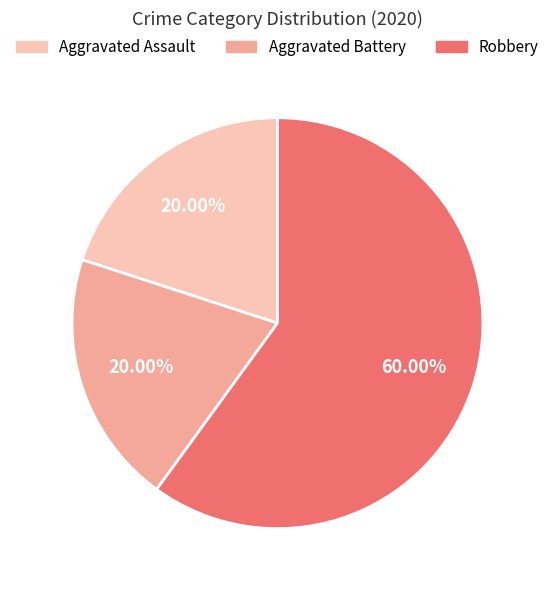

Does Robbery represent more than half of the total?

Yes